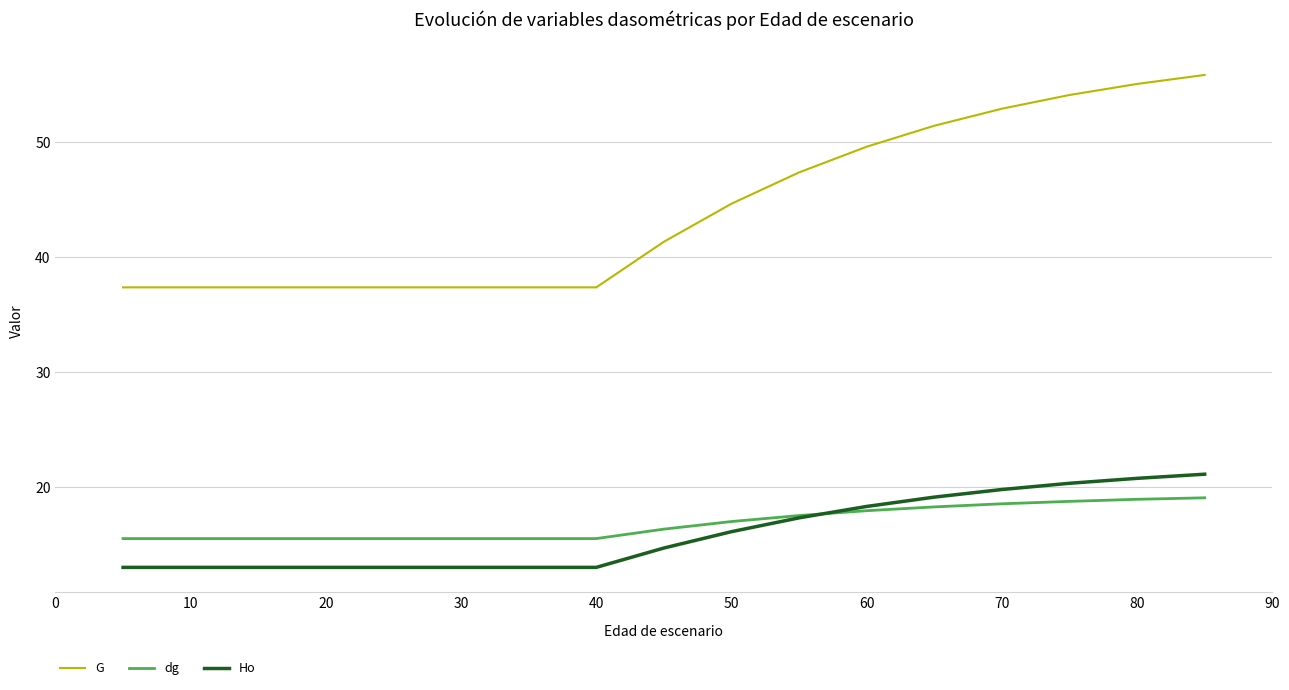

What is the minimum value shown in the chart?

13.1